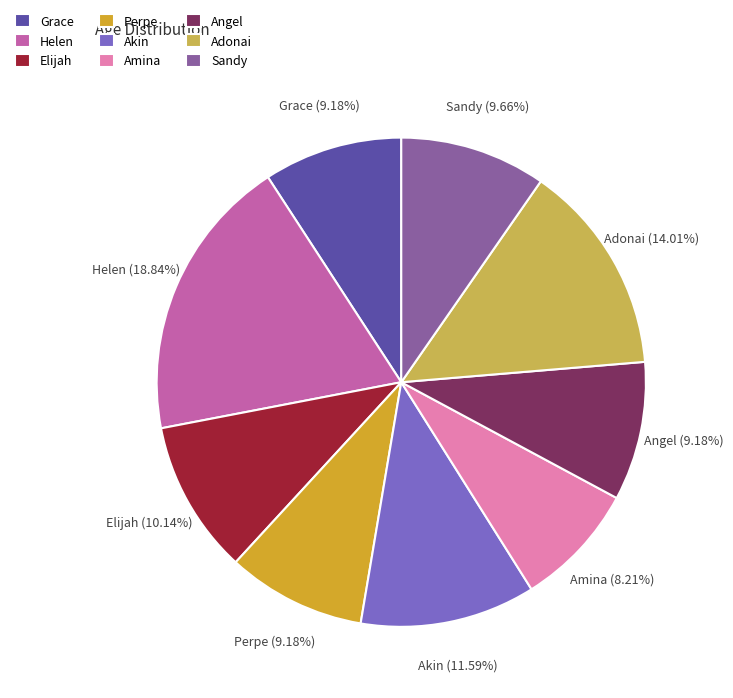

Approximately how many times larger is the value at Angel compared to Akin?

0.8